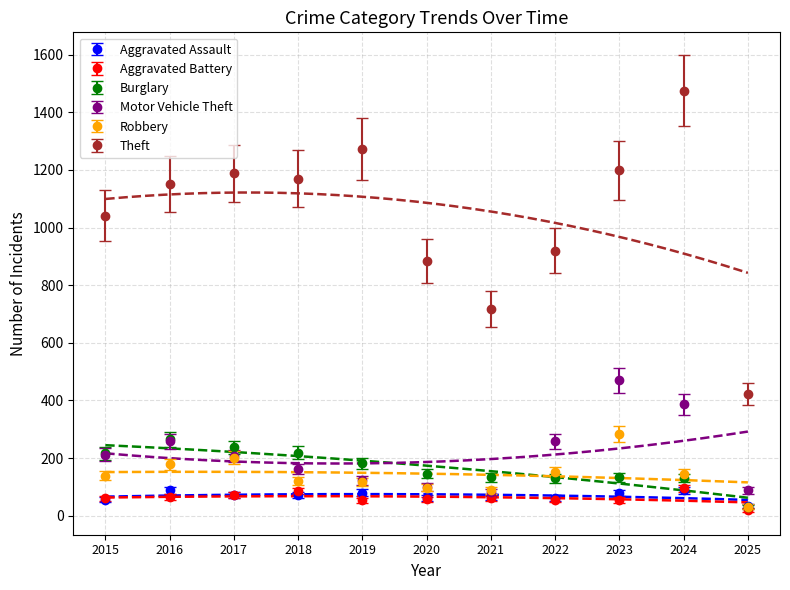

Which label corresponds to the largest value in the chart?

2024